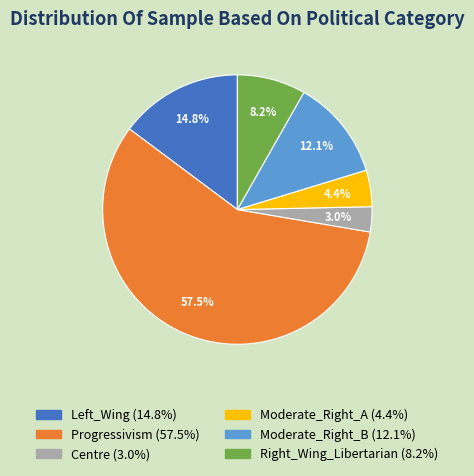

How many segments does this pie chart have?

6